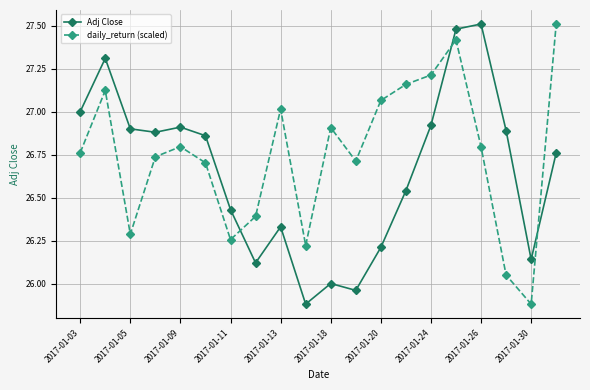

What is the value of the daily_return (scaled) point at the 9th from the left?

27.0